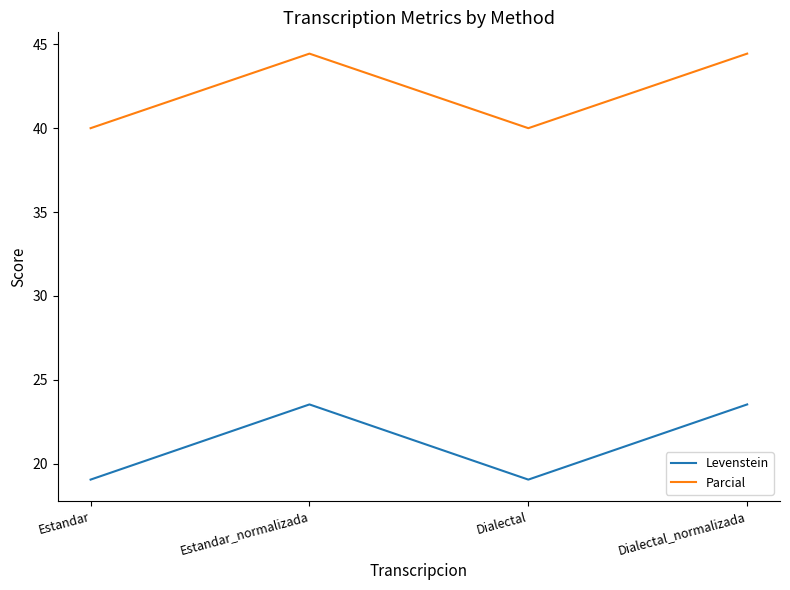

At which category does Parcial reach its first local peak?

Estandar_normalizada